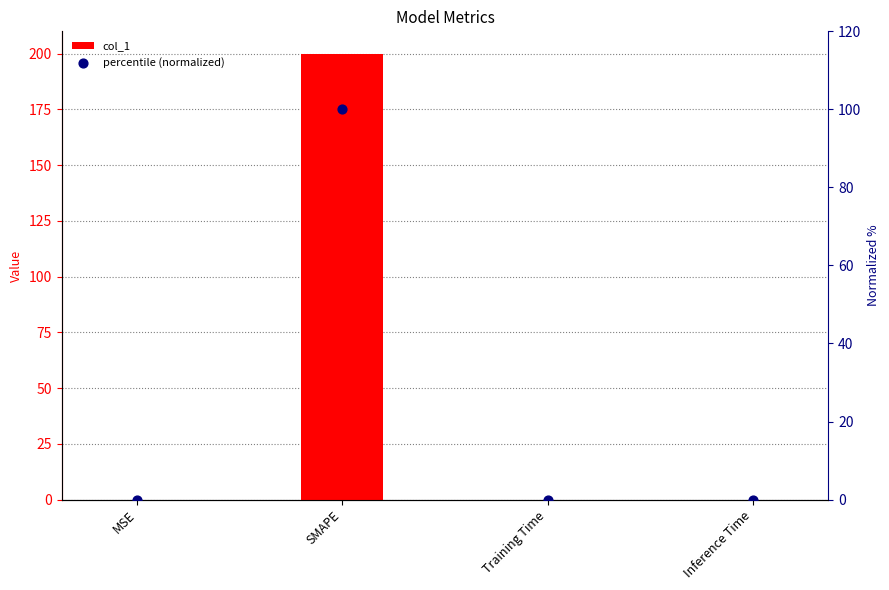

Which series reaches the maximum Y coordinate?

col_1